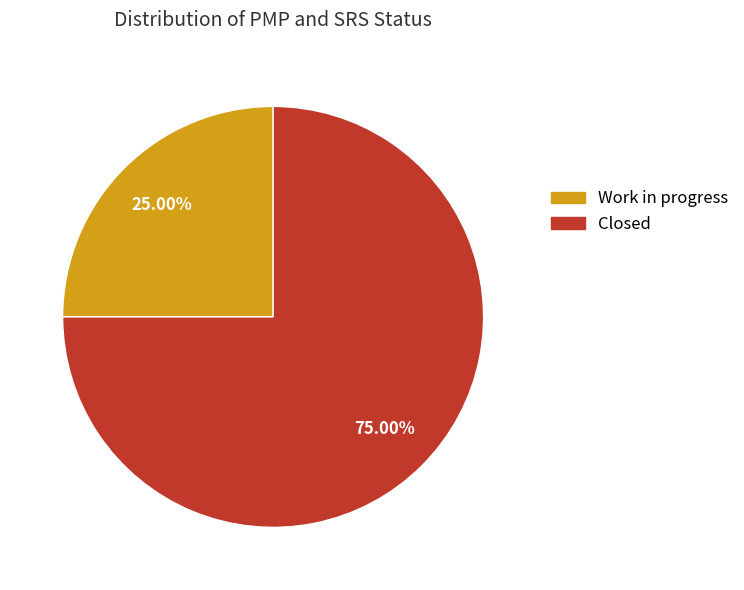

To the nearest percent, what percentage of the pie is Work in progress?

25%